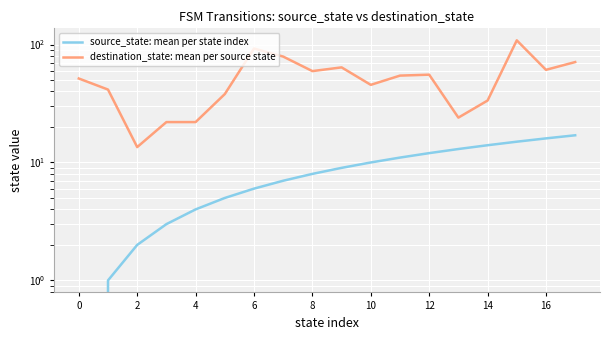

True or false: source_state: mean per state index has more than 2 points higher than both neighbors.

False